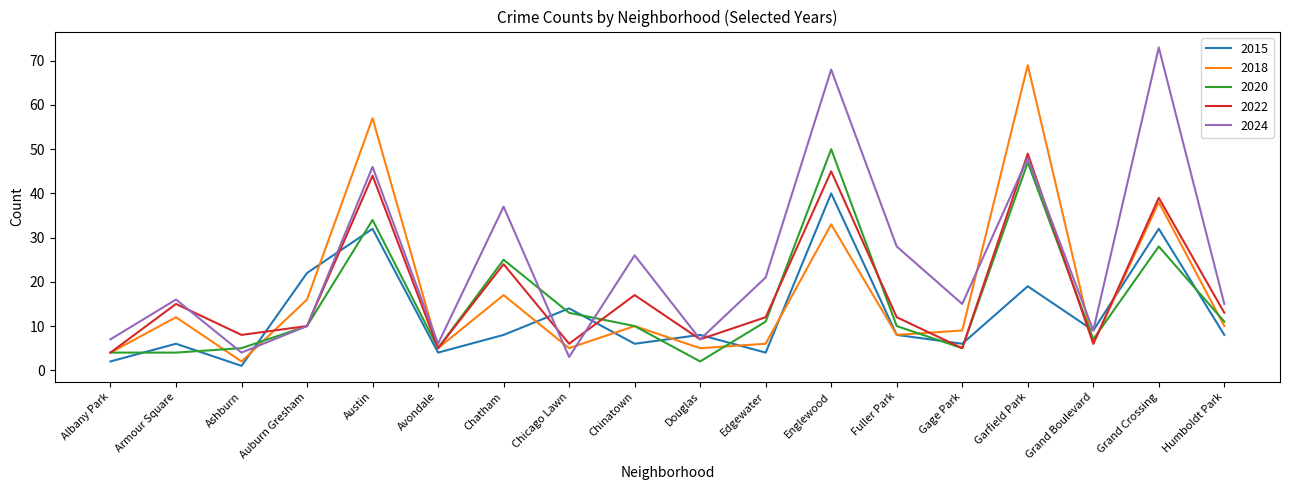

Where do 2024 and 2018 first cross each other?

Ashburn and Auburn Gresham